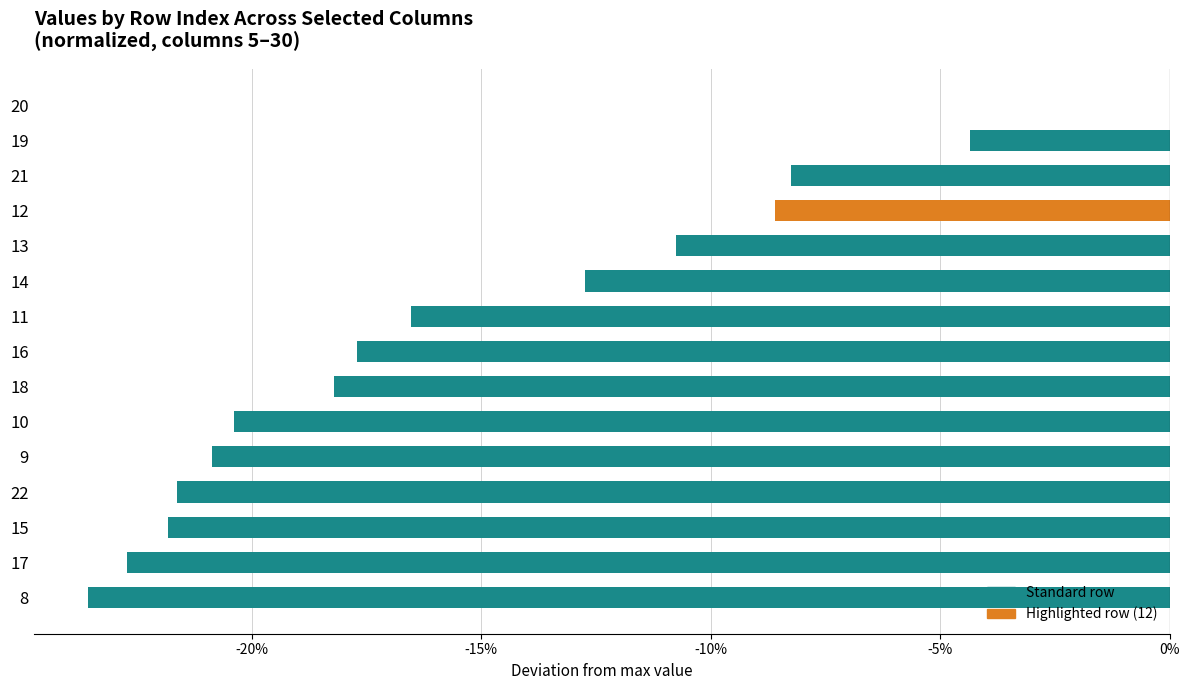

Are the bars horizontal?

Yes